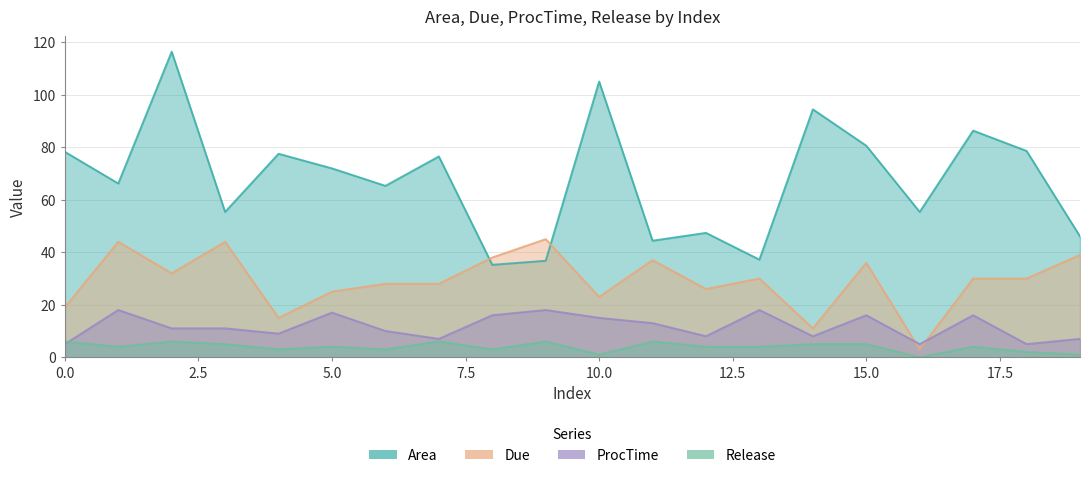

Reading left to right, transcribe all the data shown in this chart.

Area: 78.3	66.2	116.4	55.4	77.5	72.0	65.3	76.5	35.2	36.8	105.1	44.4	47.4	37.2	94.5	80.6	55.4	86.3	78.6	46.0
Due: 19.0	44.0	32.0	44.0	15.0	25.0	28.0	28.0	38.0	45.0	23.0	37.0	26.0	30.0	11.0	36.0	3.0	30.0	30.0	39.0
ProcTime: 5.0	18.0	11.0	11.0	9.0	17.0	10.0	7.0	16.0	18.0	15.0	13.0	8.0	18.0	8.0	16.0	5.0	16.0	5.0	7.0
Release: 6.0	4.0	6.0	5.0	3.0	4.0	3.0	6.0	3.0	6.0	1.0	6.0	4.0	4.0	5.0	5.0	0.0	4.0	2.0	1.0